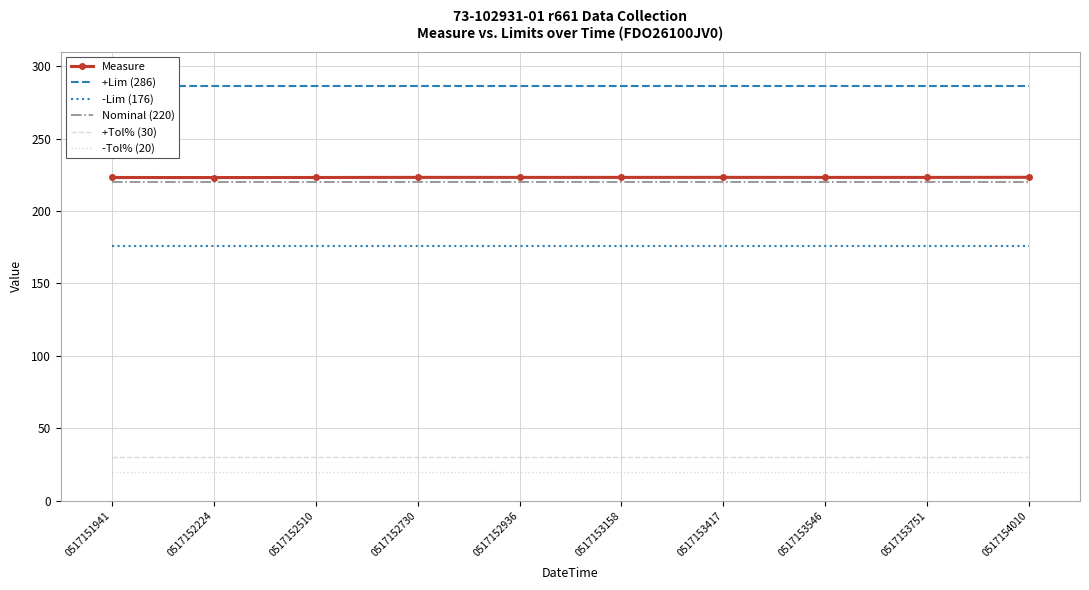

What is the value of the +Lim (286) point at the 5th from the left?

286.0